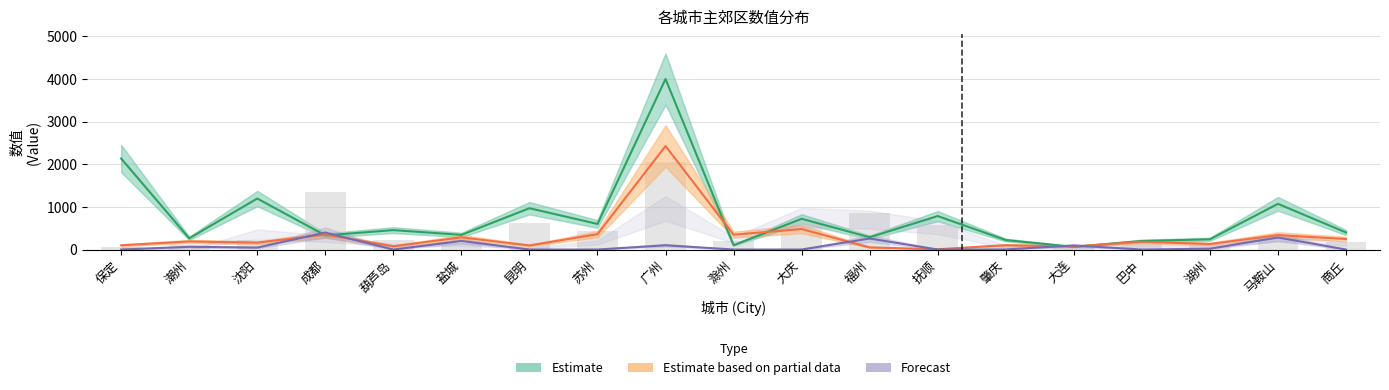

How many bars are there in each group?

3